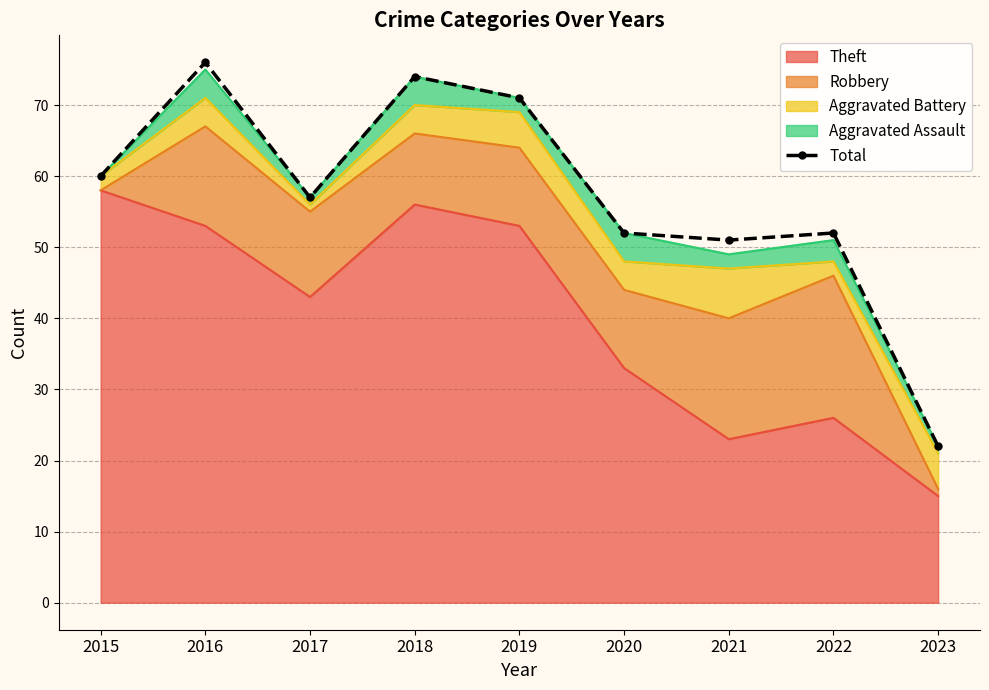

How many data points does each series have?

9